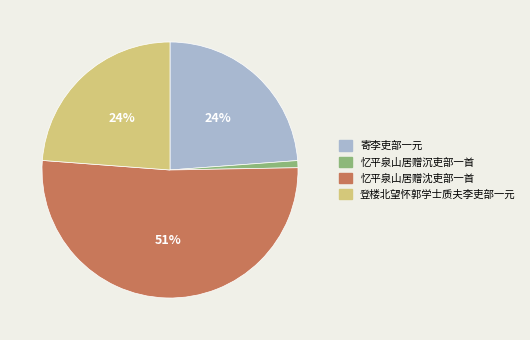

Which slice is the largest?

忆平泉山居赠沈吏部一首